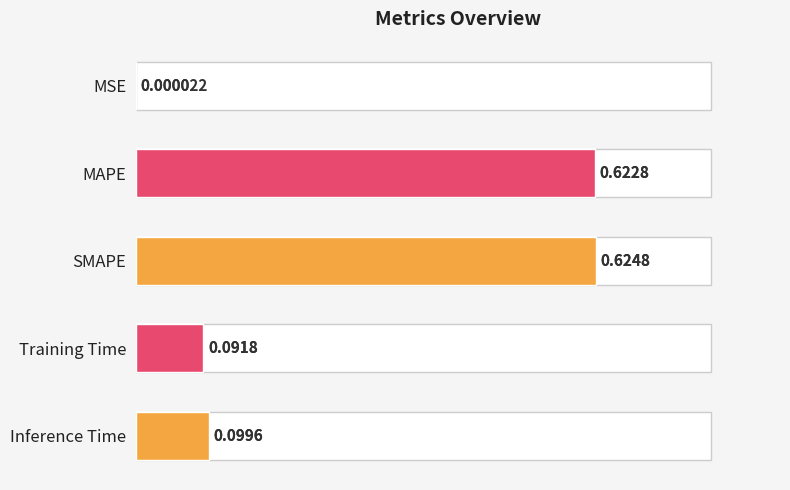

True or false: the data shows 0.1 at Inference Time.

True